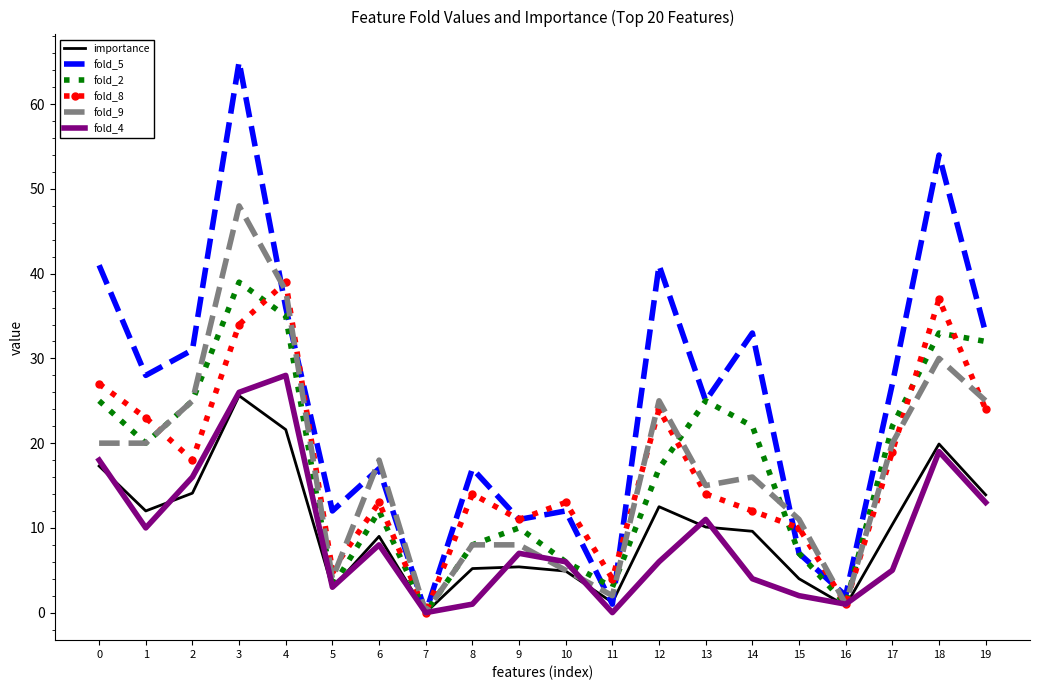

Count the number of categories in the chart.

20